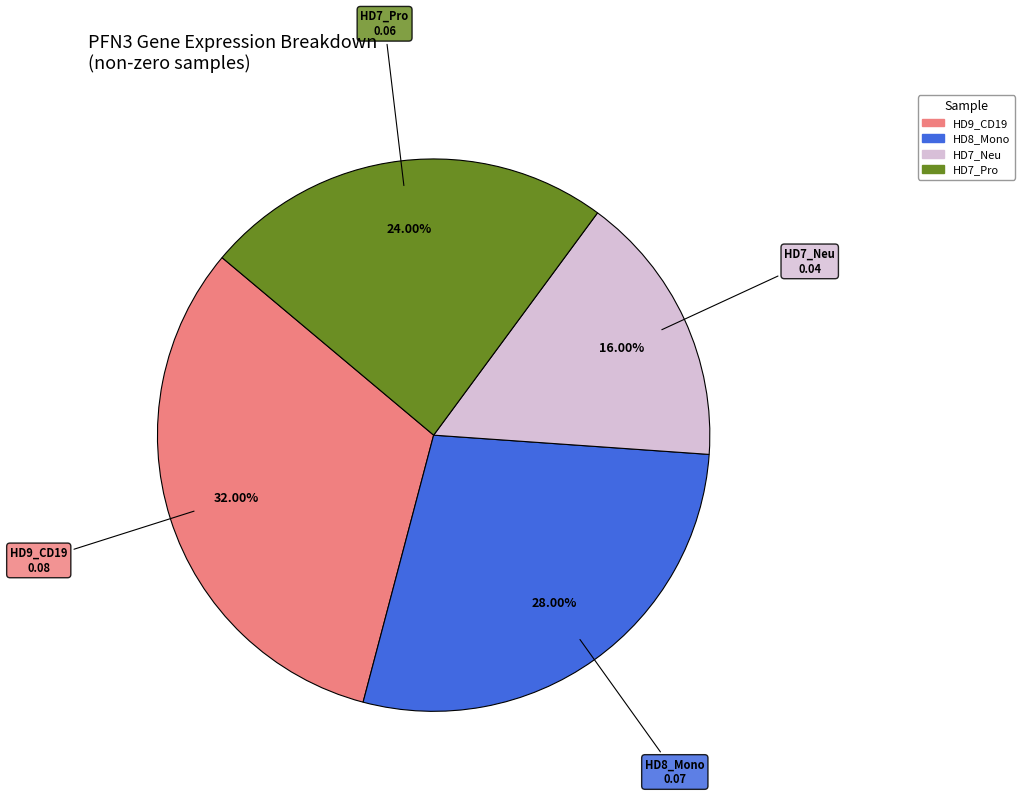

To the nearest percent, what is the average slice percentage?

25%